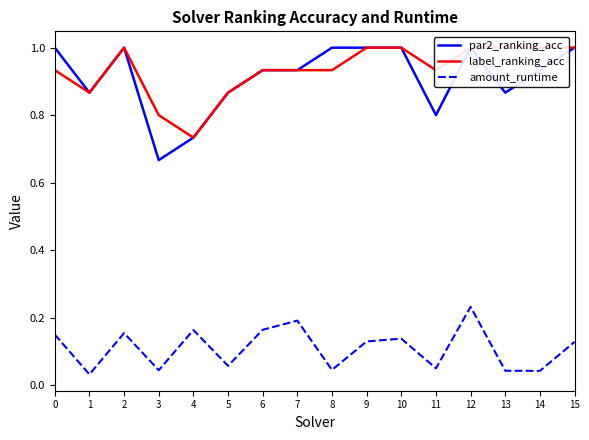

What is the sum of all label_ranking_acc values?

14.9